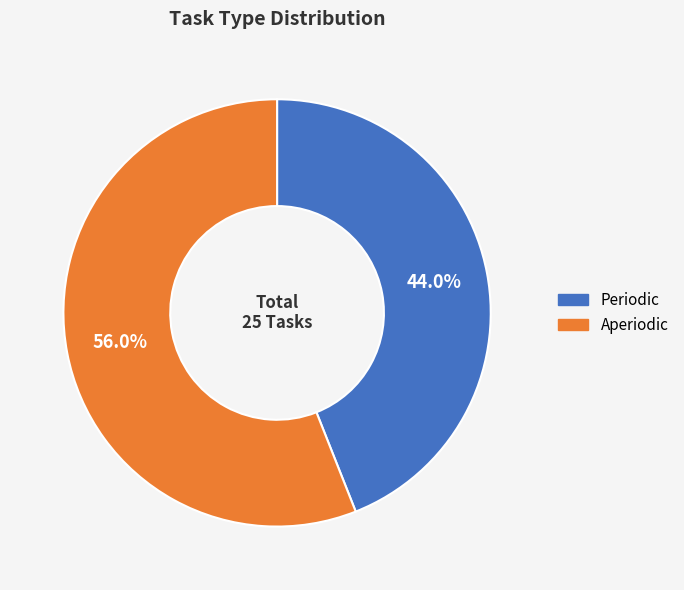

How many segments does this pie chart have?

2